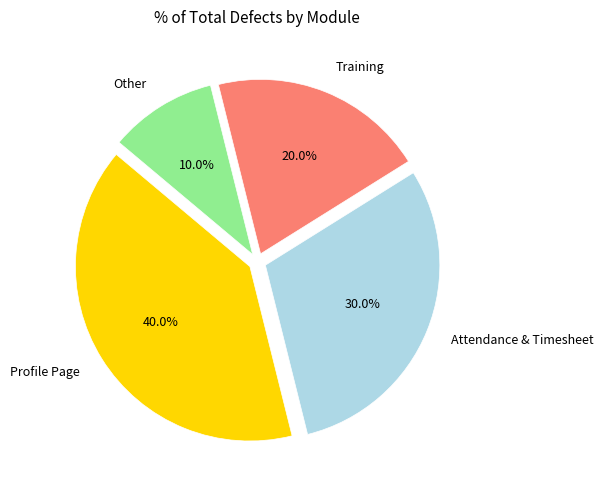

Is there a majority slice in this chart?

No